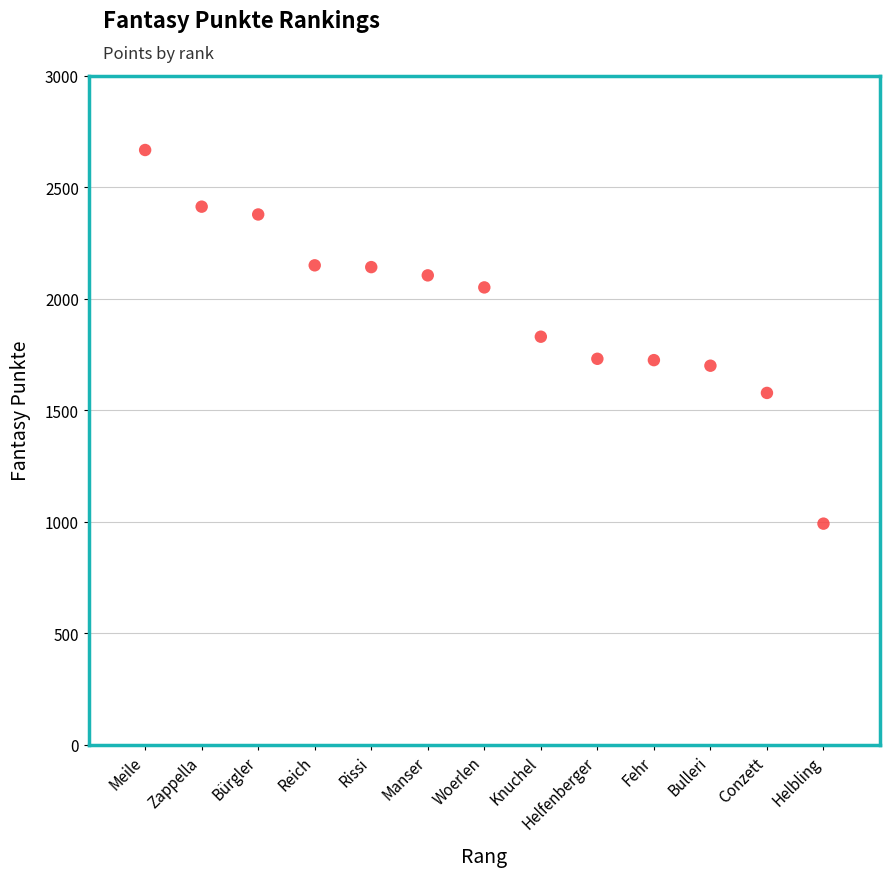

What is the range of Y values (max minus min)?

1675